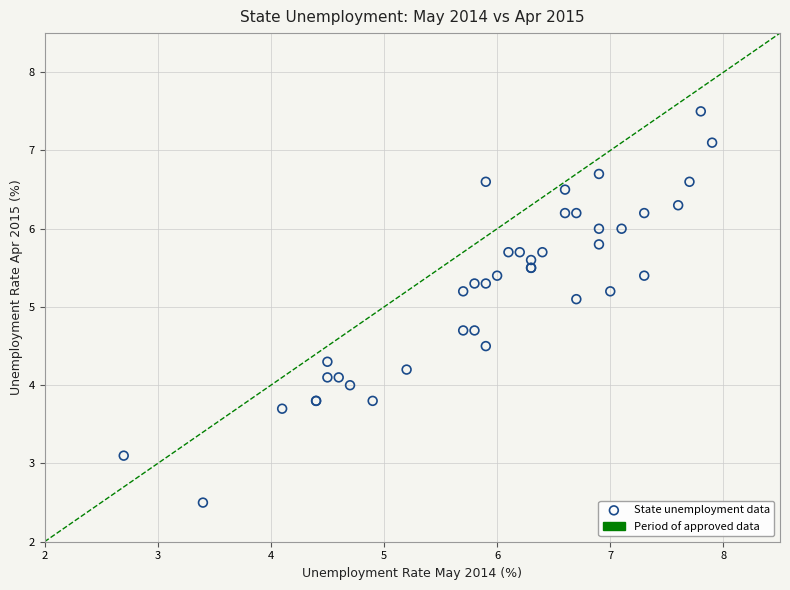

What Y value in the scatter plot is closest to 5?

5.1